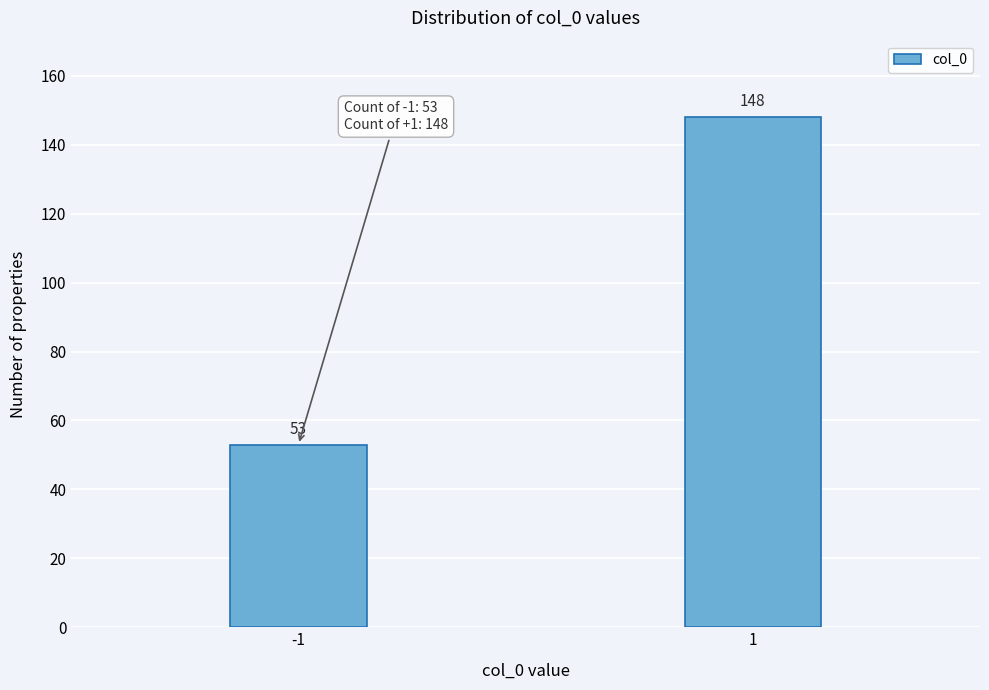

Reading left to right, list all the values displayed in this chart.

-1=53	1=148